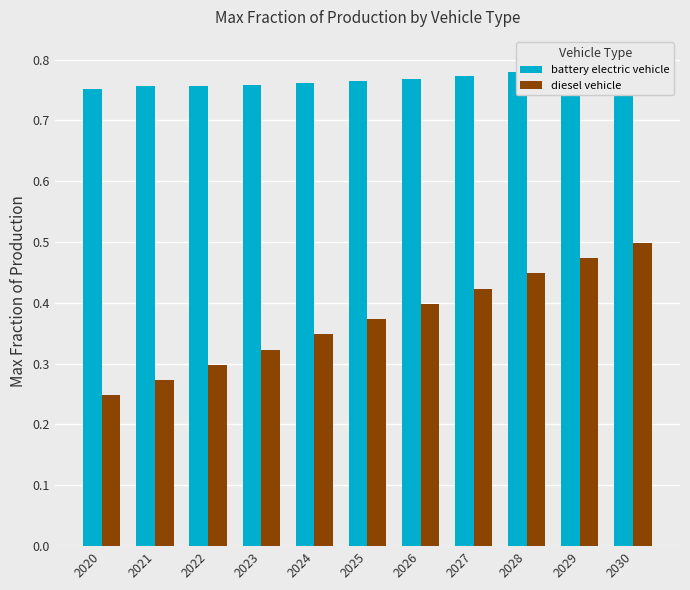

At which label does battery electric vehicle reach its peak?

2030